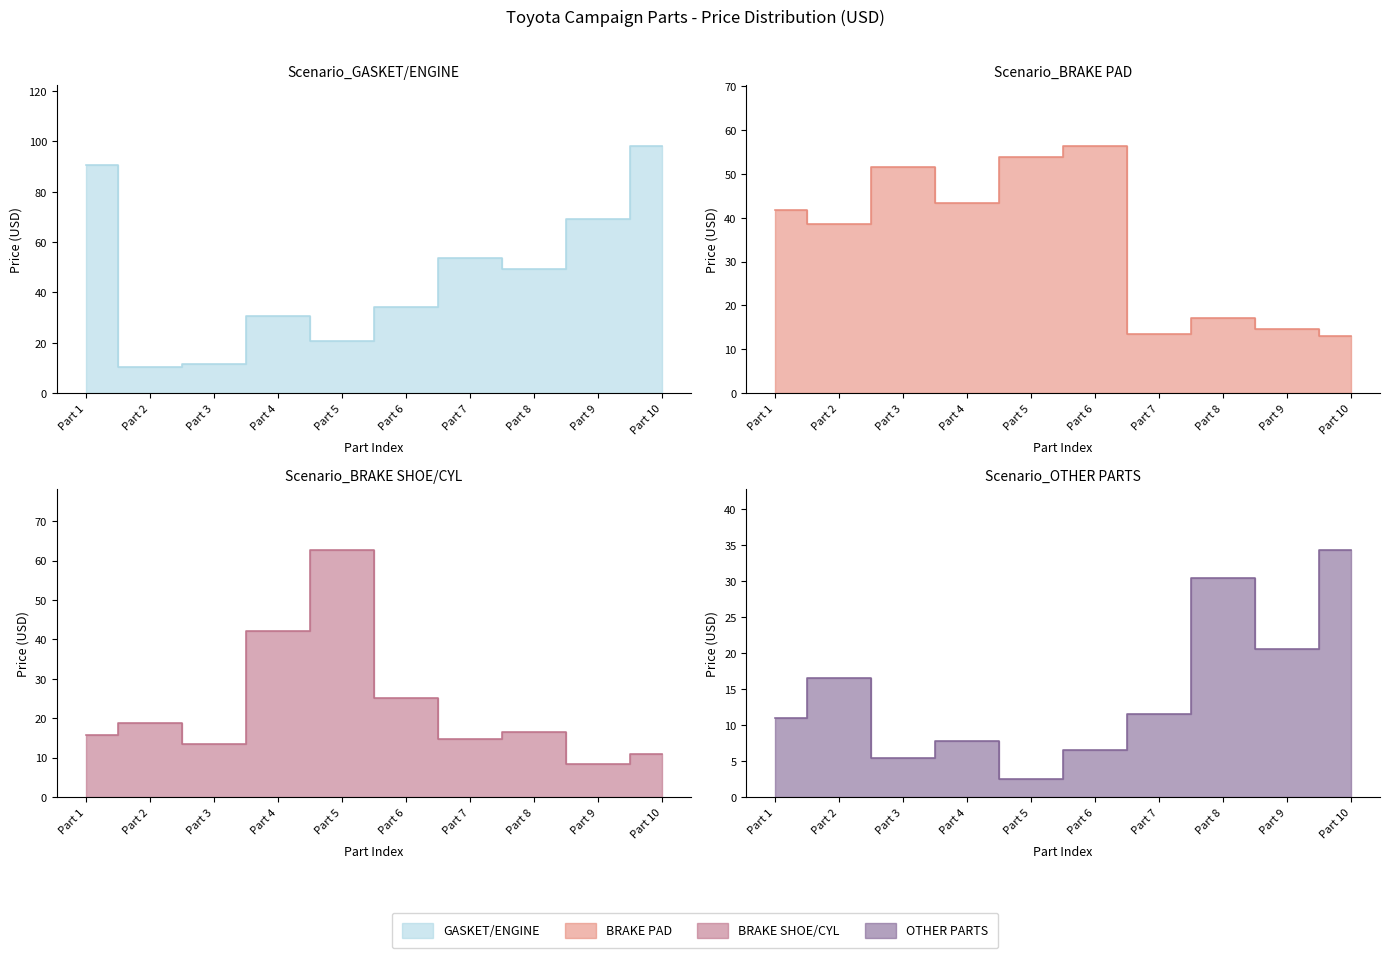

Which category has the lowest value in the BRAKE PAD series?

Part 10